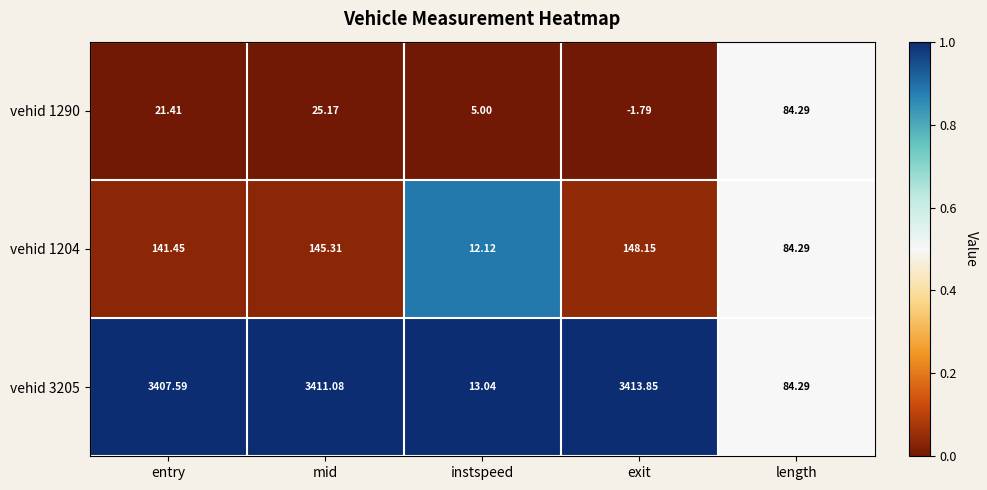

List the labels in order of vehid 1290 value, smallest first.

exit, instspeed, entry, mid, length